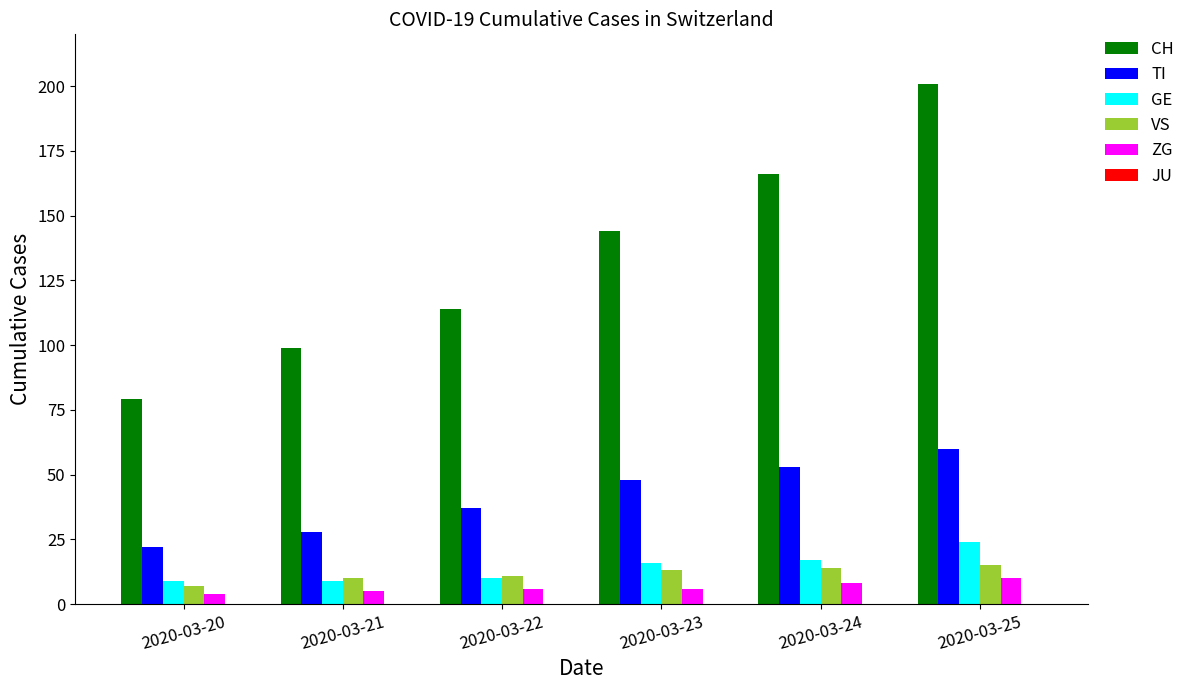

At which category is the sum across all series the highest?

2020-03-25